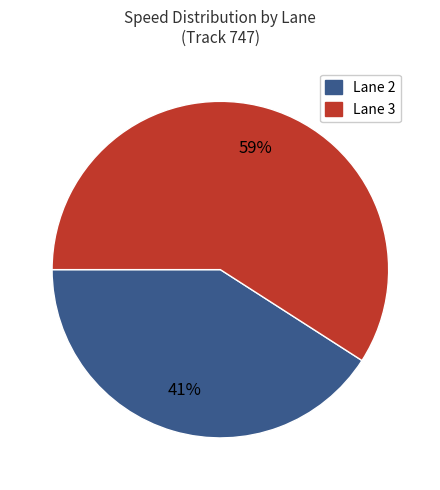

To the nearest percent, what is the difference between the largest and smallest slice percentages?

18%